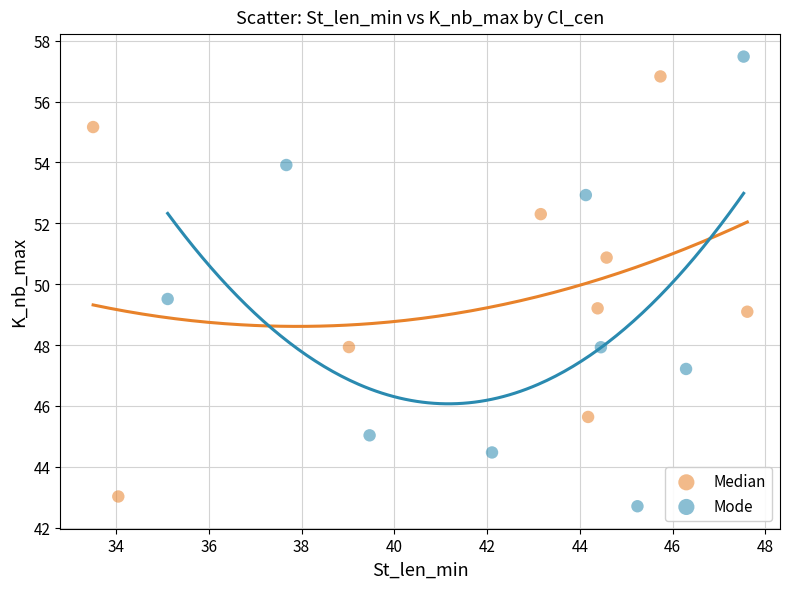

Which series has the widest spread of Y values?

Mode